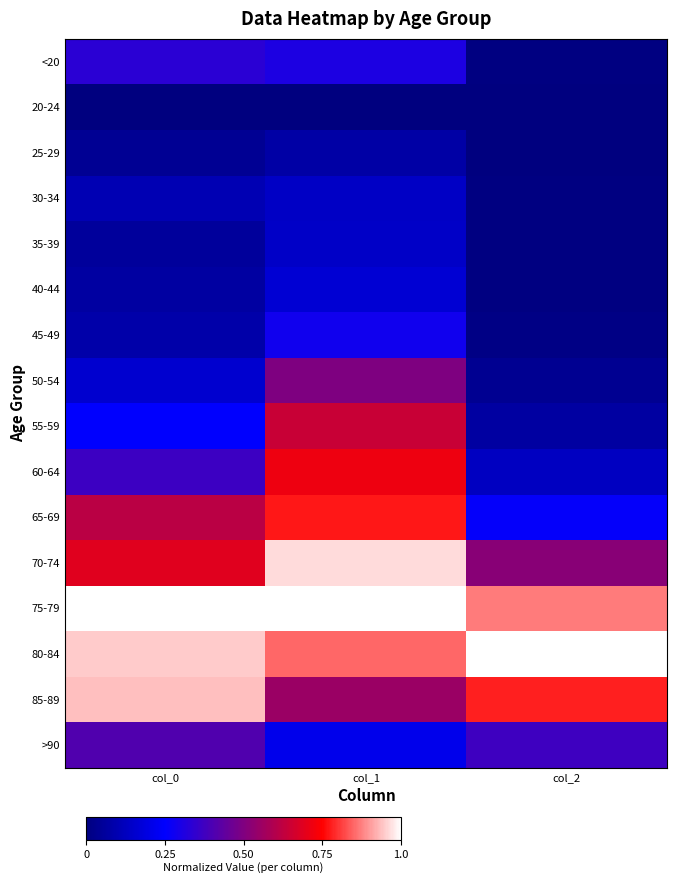

What is the total value across all series at col_0?

6.1